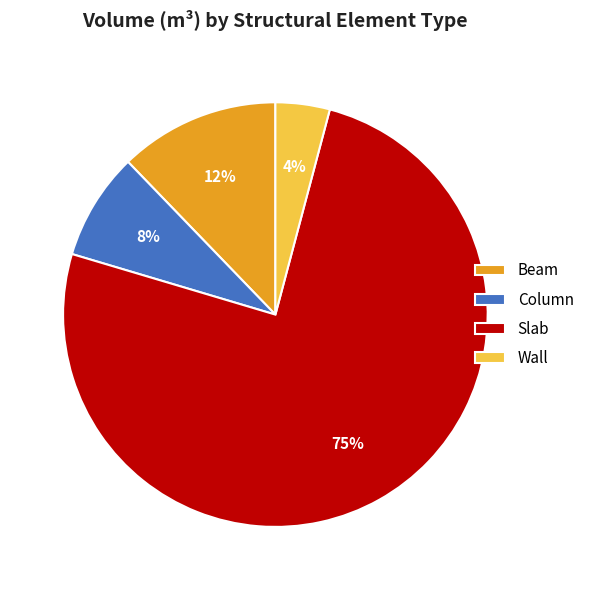

Is it true that Column is 8% of the pie?

True